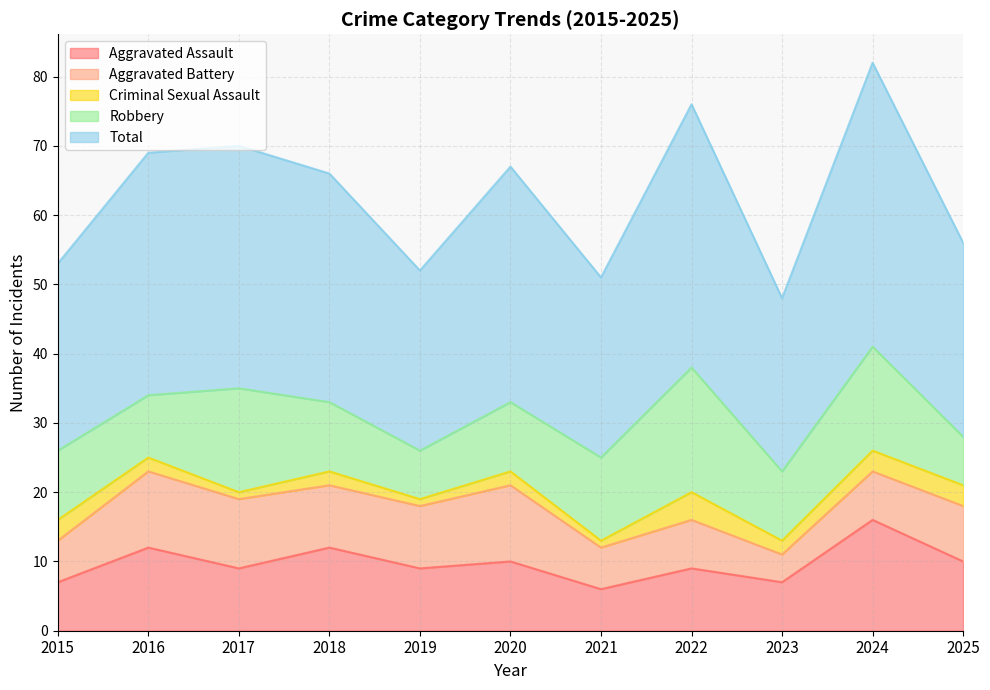

What value does the Robbery series have at 2024?

15